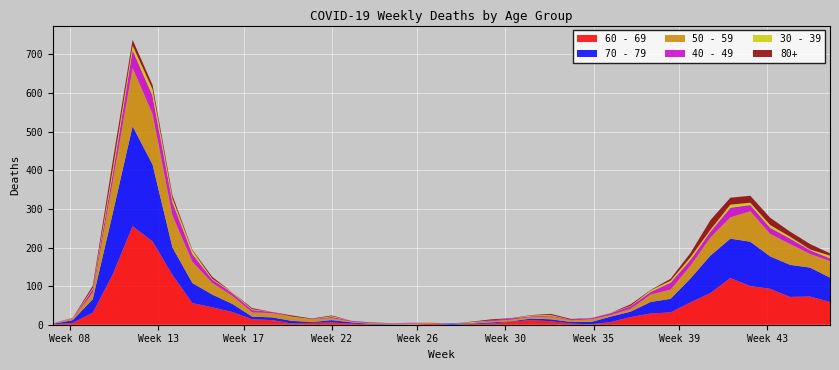

Reading left to right, what are all the values shown in this chart?

60 - 69: 2020-02-24=1	2020-03-02=5	2020-03-09=31	2020-03-16=130	2020-03-23=255	2020-03-30=216	2020-04-06=129	2020-04-13=56	2020-04-20=45	2020-04-27=33	2020-05-04=14	2020-05-11=12	2020-05-18=3	2020-05-25=5	2020-06-01=6	2020-06-08=3	2020-06-15=1	2020-06-22=0	2020-06-29=0	2020-07-06=3	2020-07-13=0	2020-07-20=2	2020-07-27=3	2020-08-03=8	2020-08-10=12	2020-08-17=9	2020-08-24=3	2020-08-31=1	2020-09-07=7	2020-09-14=20	2020-09-21=29	2020-09-28=32	2020-10-05=58	2020-10-12=82	2020-10-19=121	2020-10-26=100	2020-11-02=93	2020-11-09=72	2020-11-16=73	2020-11-23=59
70 - 79: 2020-02-24=1	2020-03-02=7	2020-03-09=35	2020-03-16=158	2020-03-23=259	2020-03-30=199	2020-04-06=71	2020-04-13=52	2020-04-20=33	2020-04-27=21	2020-05-04=7	2020-05-11=7	2020-05-18=7	2020-05-25=2	2020-06-01=6	2020-06-08=3	2020-06-15=1	2020-06-22=1	2020-06-29=0	2020-07-06=0	2020-07-13=3	2020-07-20=1	2020-07-27=3	2020-08-03=1	2020-08-10=4	2020-08-17=5	2020-08-24=4	2020-08-31=6	2020-09-07=14	2020-09-14=14	2020-09-21=30	2020-09-28=35	2020-10-05=62	2020-10-12=97	2020-10-19=102	2020-10-26=115	2020-11-02=84	2020-11-09=83	2020-11-16=75	2020-11-23=63
50 - 59: 2020-02-24=1	2020-03-02=3	2020-03-09=17	2020-03-16=81	2020-03-23=151	2020-03-30=131	2020-04-06=83	2020-04-13=55	2020-04-20=30	2020-04-27=21	2020-05-04=11	2020-05-11=11	2020-05-18=10	2020-05-25=7	2020-06-01=5	2020-06-08=2	2020-06-15=2	2020-06-22=2	2020-06-29=3	2020-07-06=1	2020-07-13=0	2020-07-20=1	2020-07-27=3	2020-08-03=4	2020-08-10=4	2020-08-17=7	2020-08-24=4	2020-08-31=7	2020-09-07=4	2020-09-14=7	2020-09-21=19	2020-09-28=24	2020-10-05=33	2020-10-12=47	2020-10-19=55	2020-10-26=79	2020-11-02=58	2020-11-09=54	2020-11-16=35	2020-11-23=43
40 - 49: 2020-02-24=1	2020-03-02=1	2020-03-09=9	2020-03-16=21	2020-03-23=46	2020-03-30=47	2020-04-06=34	2020-04-13=20	2020-04-20=9	2020-04-27=7	2020-05-04=6	2020-05-11=3	2020-05-18=0	2020-05-25=1	2020-06-01=3	2020-06-08=2	2020-06-15=1	2020-06-22=1	2020-06-29=2	2020-07-06=1	2020-07-13=0	2020-07-20=1	2020-07-27=2	2020-08-03=3	2020-08-10=2	2020-08-17=2	2020-08-24=2	2020-08-31=3	2020-09-07=5	2020-09-14=7	2020-09-21=7	2020-09-28=18	2020-10-05=15	2020-10-12=15	2020-10-19=25	2020-10-26=16	2020-11-02=16	2020-11-09=14	2020-11-16=10	2020-11-23=7
30 - 39: 2020-02-24=0	2020-03-02=1	2020-03-09=3	2020-03-16=12	2020-03-23=12	2020-03-30=17	2020-04-06=10	2020-04-13=9	2020-04-20=2	2020-04-27=2	2020-05-04=2	2020-05-11=0	2020-05-18=1	2020-05-25=0	2020-06-01=2	2020-06-08=0	2020-06-15=0	2020-06-22=0	2020-06-29=0	2020-07-06=1	2020-07-13=0	2020-07-20=2	2020-07-27=0	2020-08-03=0	2020-08-10=2	2020-08-17=2	2020-08-24=0	2020-08-31=0	2020-09-07=1	2020-09-14=1	2020-09-21=4	2020-09-28=5	2020-10-05=7	2020-10-12=5	2020-10-19=8	2020-10-26=6	2020-11-02=7	2020-11-09=5	2020-11-16=2	2020-11-23=7
80+: 2020-02-24=0	2020-03-02=1	2020-03-09=6	2020-03-16=21	2020-03-23=15	2020-03-30=11	2020-04-06=8	2020-04-13=2	2020-04-20=5	2020-04-27=0	2020-05-04=3	2020-05-11=0	2020-05-18=3	2020-05-25=1	2020-06-01=2	2020-06-08=0	2020-06-15=1	2020-06-22=0	2020-06-29=0	2020-07-06=0	2020-07-13=0	2020-07-20=1	2020-07-27=3	2020-08-03=1	2020-08-10=1	2020-08-17=3	2020-08-24=2	2020-08-31=0	2020-09-07=0	2020-09-14=4	2020-09-21=1	2020-09-28=5	2020-10-05=11	2020-10-12=25	2020-10-19=18	2020-10-26=18	2020-11-02=19	2020-11-09=13	2020-11-16=14	2020-11-23=6